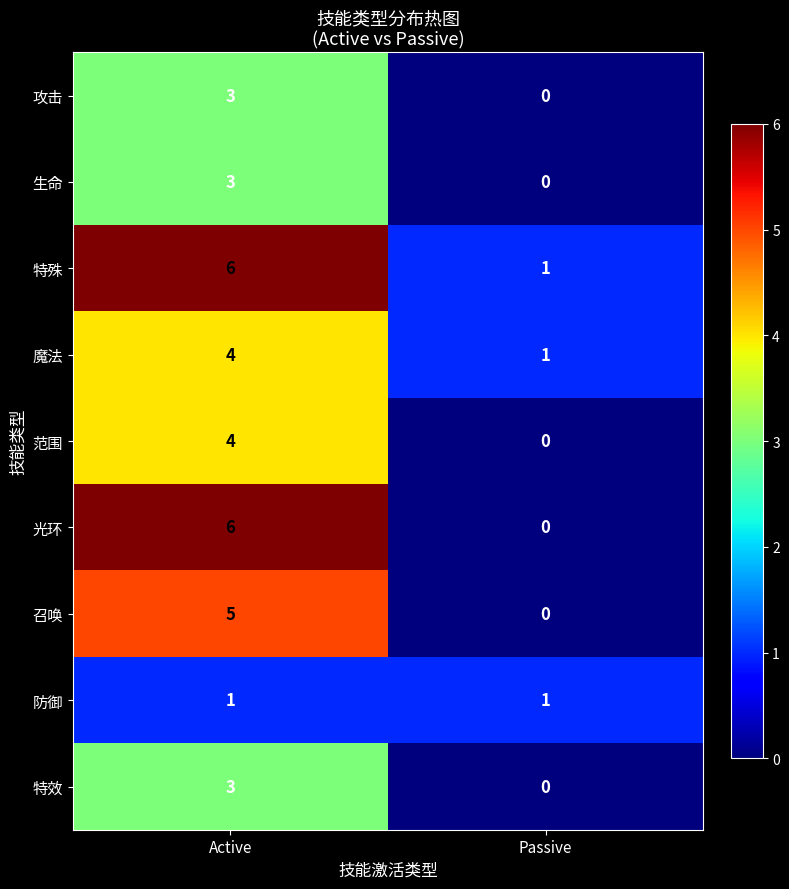

List the labels in order of 特效 value, largest first.

Active, Passive